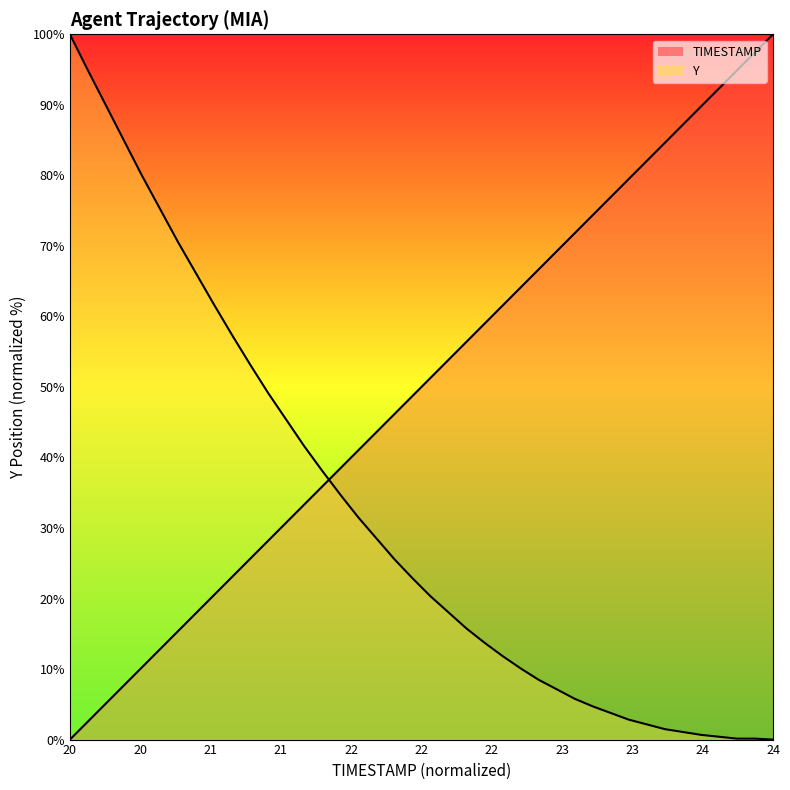

What is the sum of all Y values?

1279.5